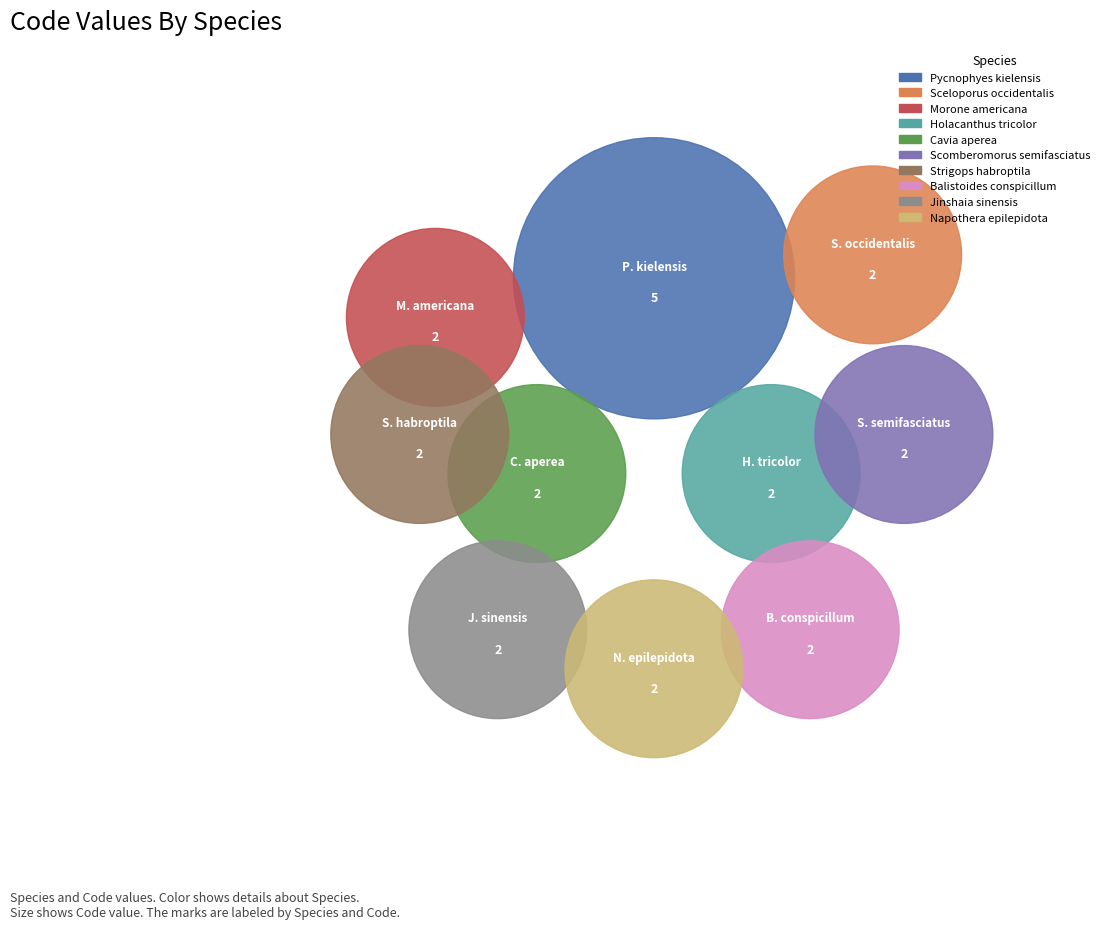

To the nearest percent, what is the difference between the largest and smallest slice percentages?

13%